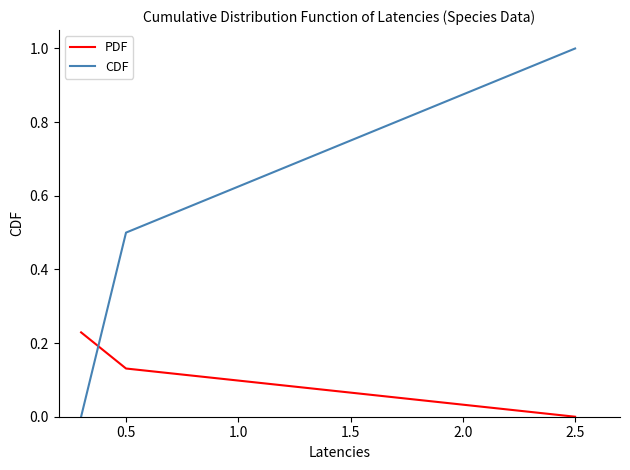

List the series in order of their peak value, lowest first.

PDF, CDF